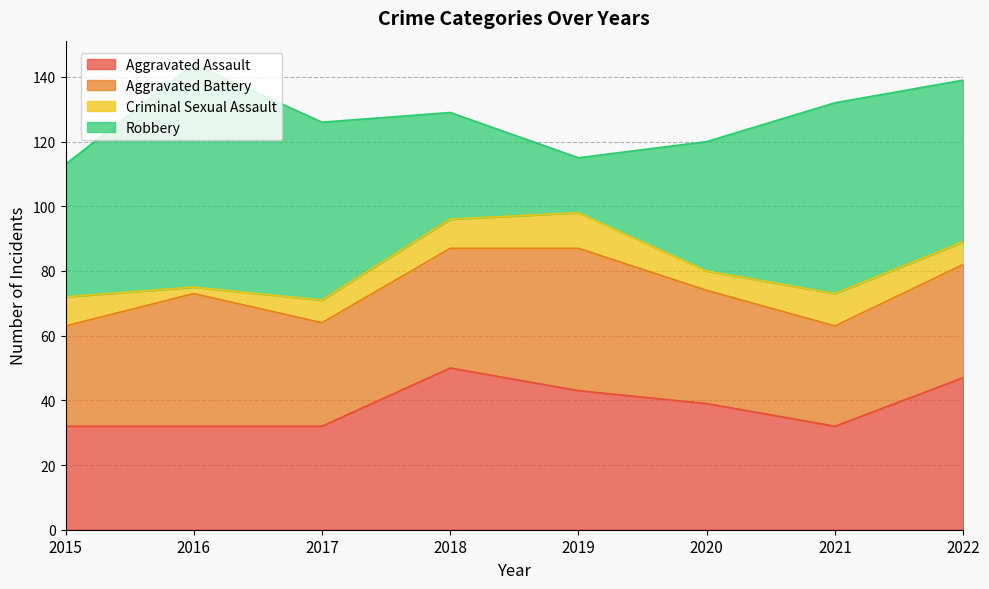

How many categories are shown in the chart?

8